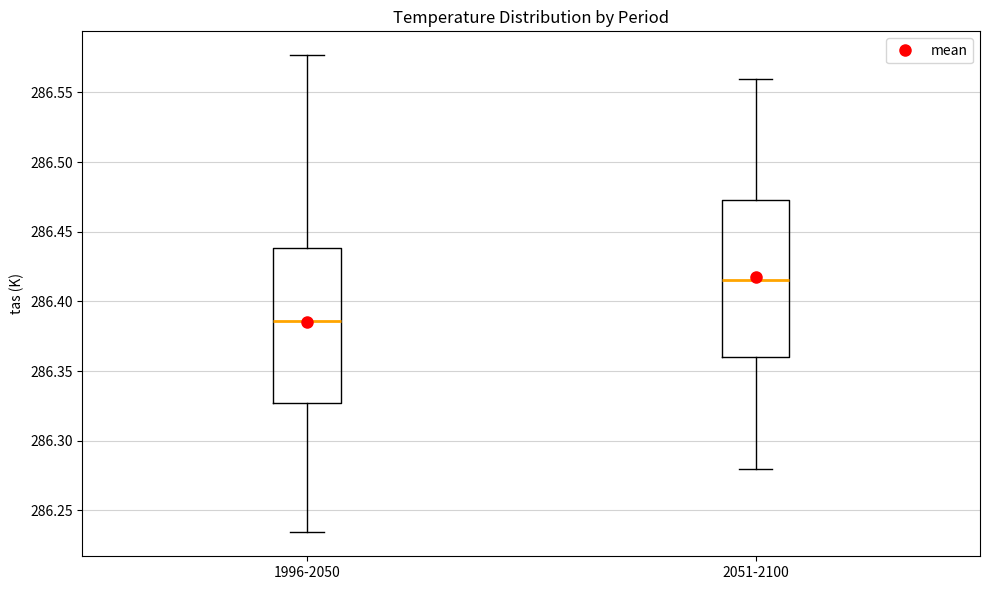

Which box has the highest median line?

2051-2100